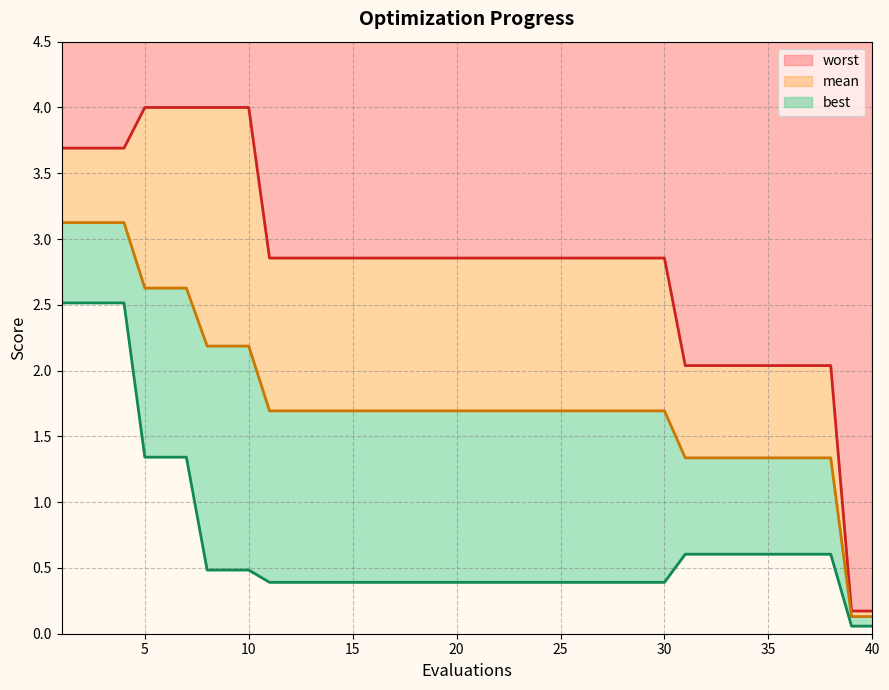

What are all the series names shown in the legend?

mean, best, worst